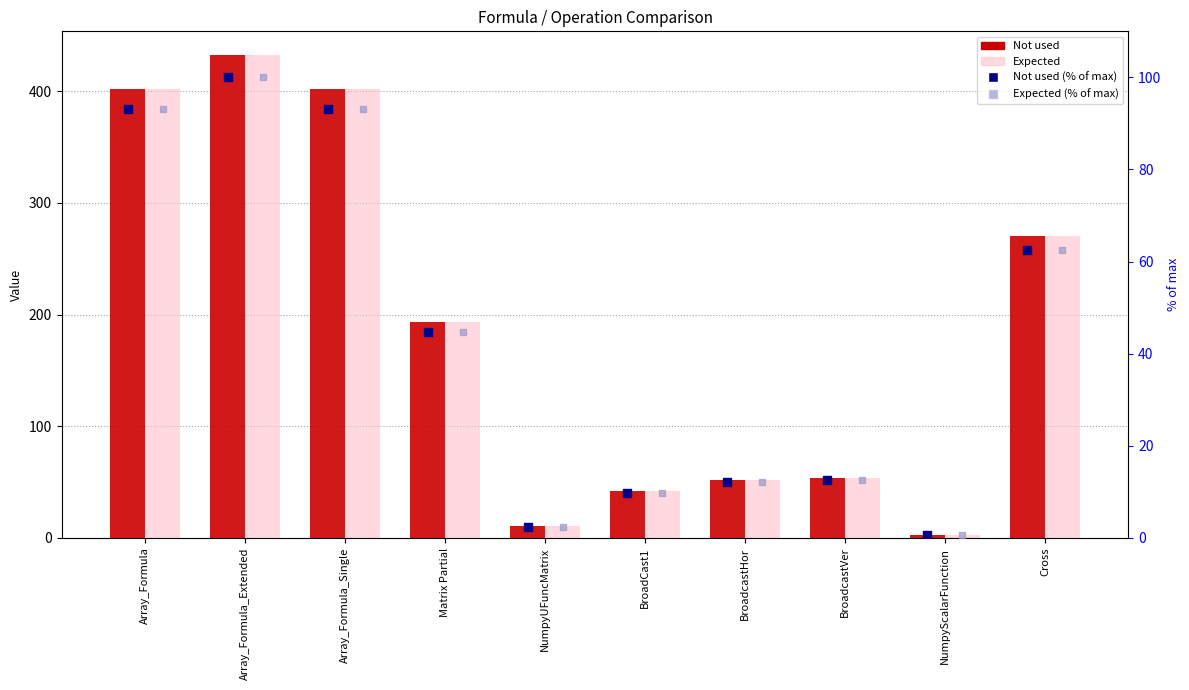

Which series reaches the minimum Y coordinate?

Not used (% of max)